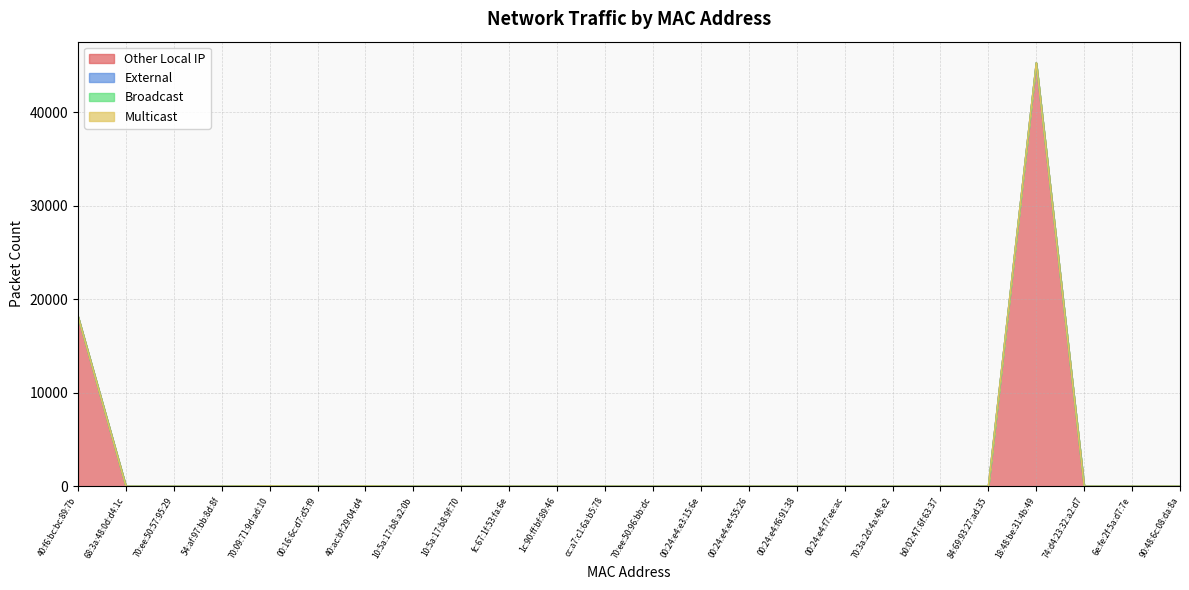

Is it true that Other Local IP equals 0 at 70:3a:2d:4a:48:e2?

True